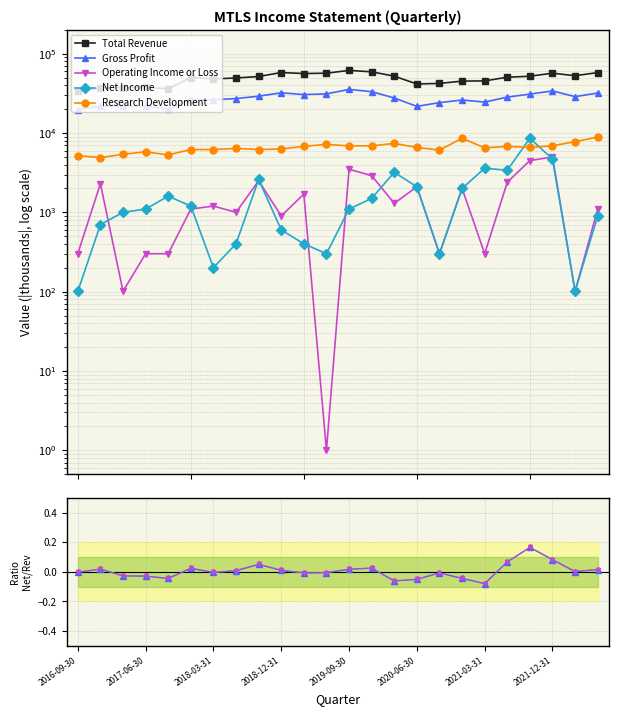

Is it true that Total Revenue equals 41601.0 at 2020-06-30?

True